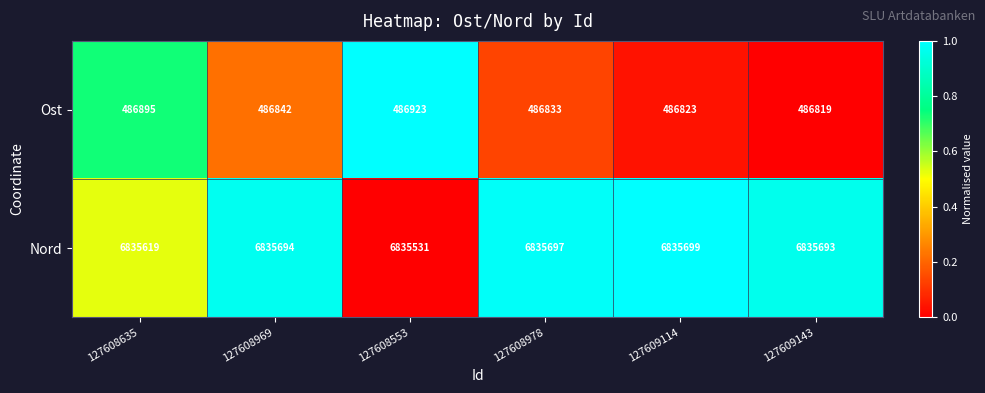

What is the difference between the maximum and minimum values in the Ost series?

104